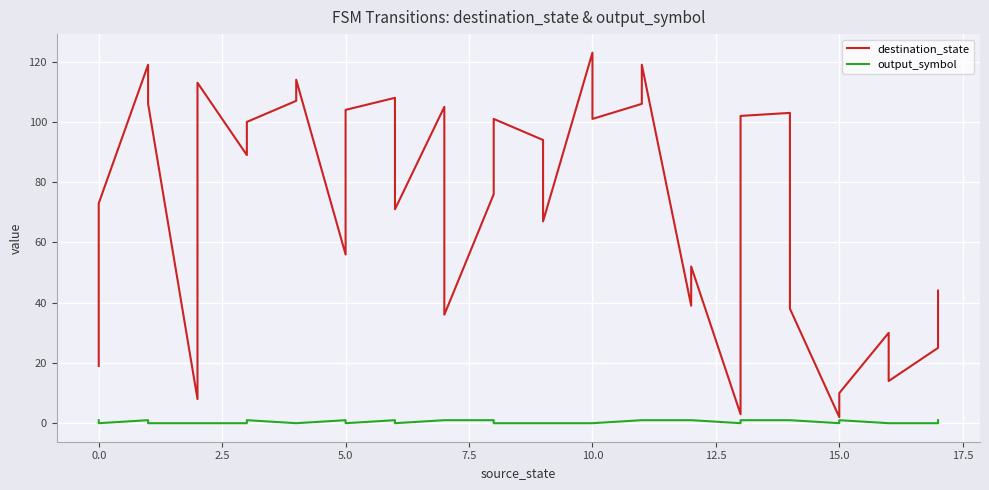

True or false: output_symbol and destination_state cross at least once.

False